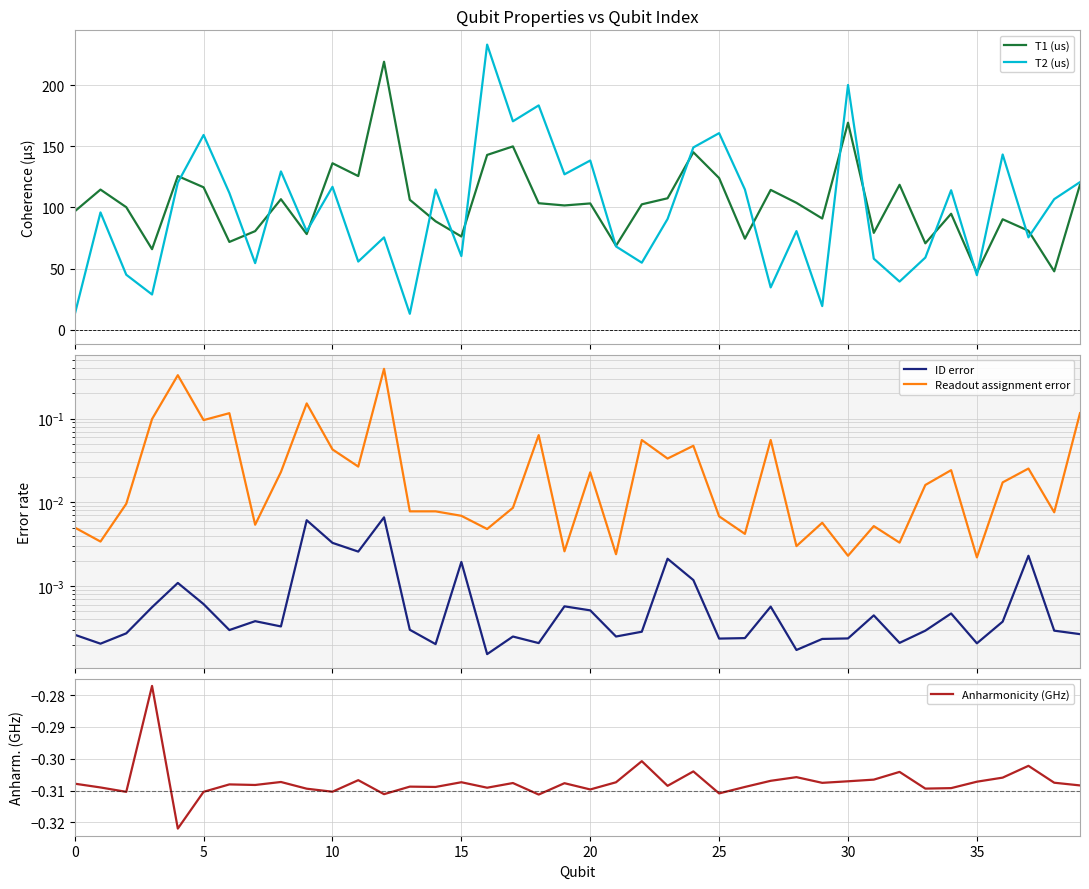

Which series has the largest total across all categories?

T1 (us)